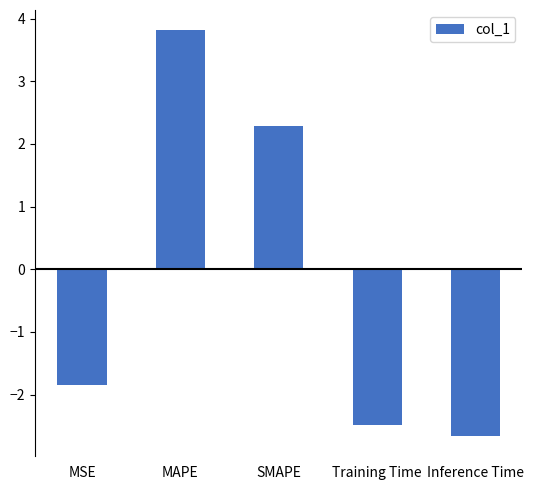

What is the difference between the maximum and minimum values?

6.5